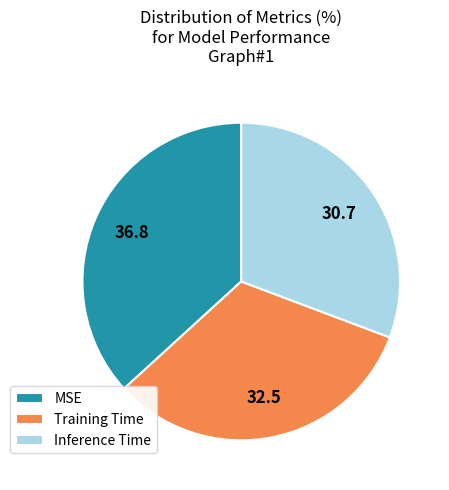

Rank the categories by value from lowest to highest.

Inference Time, Training Time, MSE